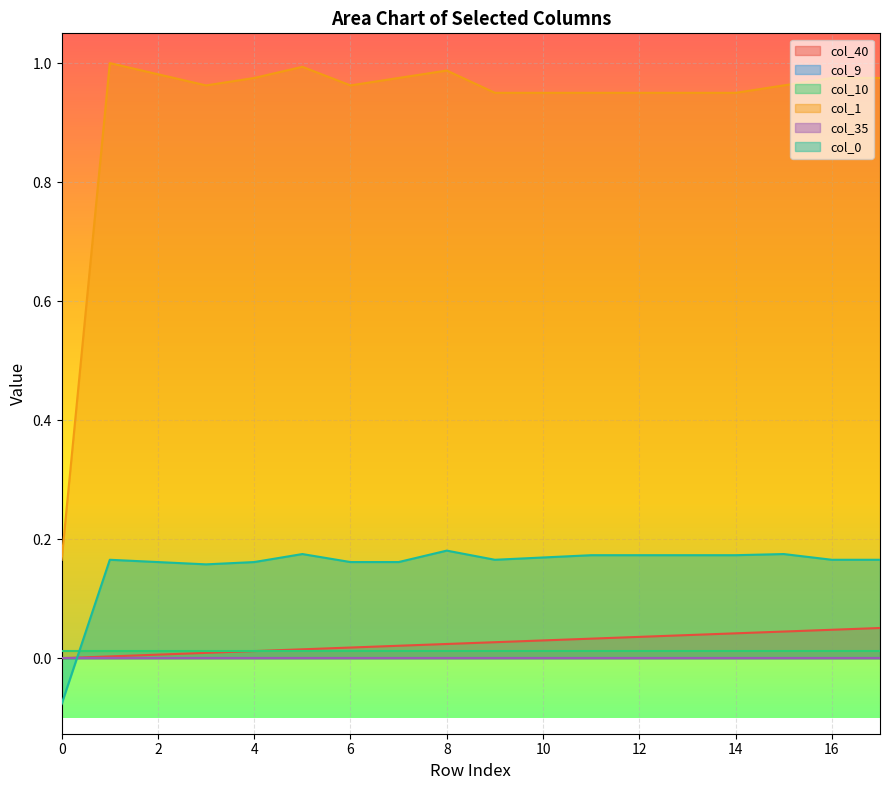

What is the smallest value displayed?

-0.1